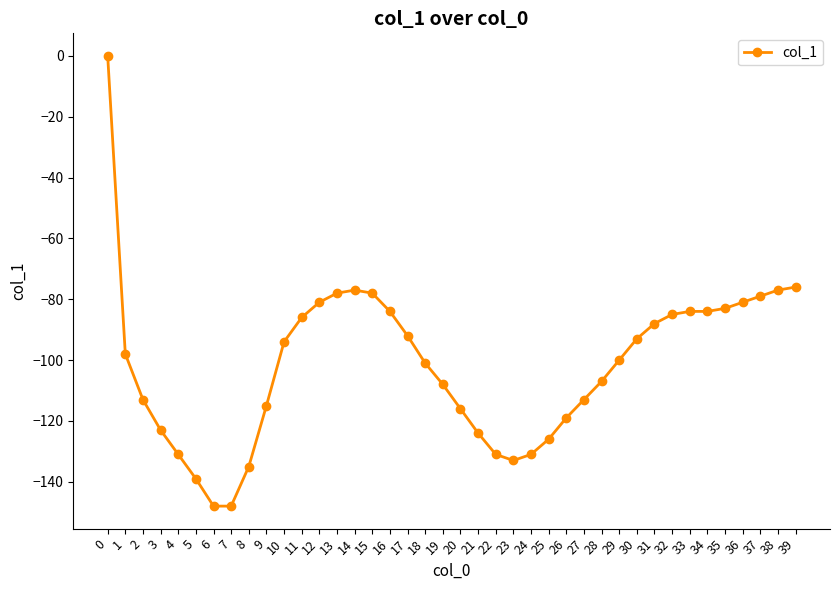

What is the average value?

-101